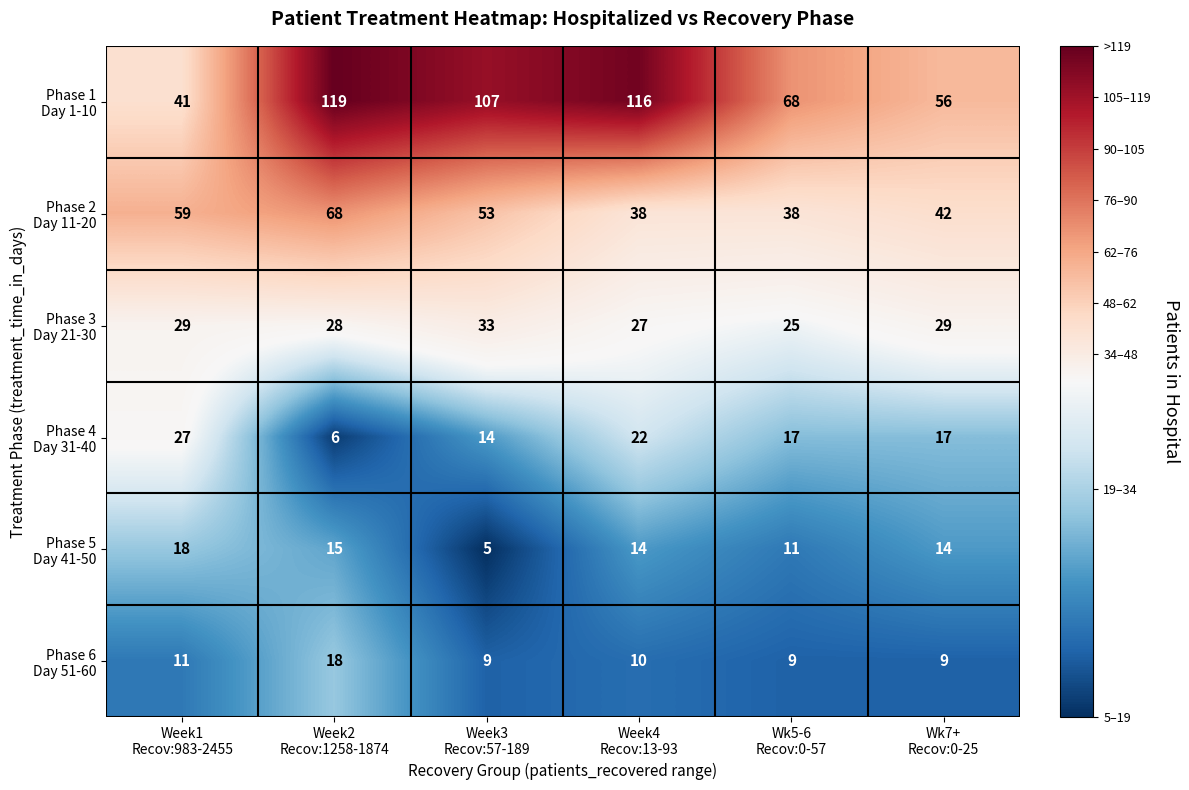

What is the minimum value shown in the chart?

5